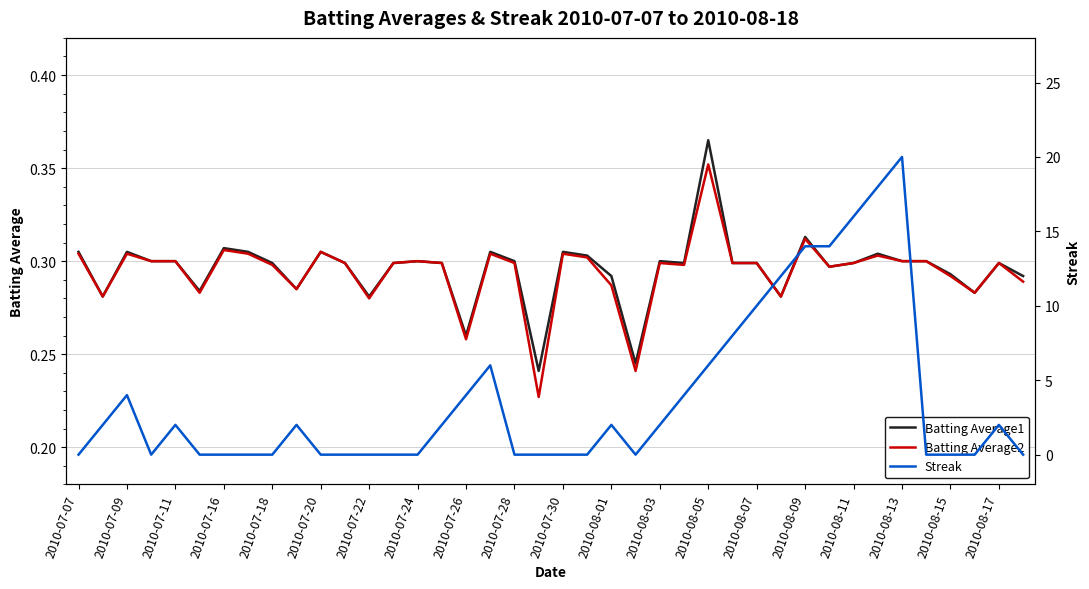

What are all the series names shown in the legend?

Batting Average1, Batting Average2, Streak